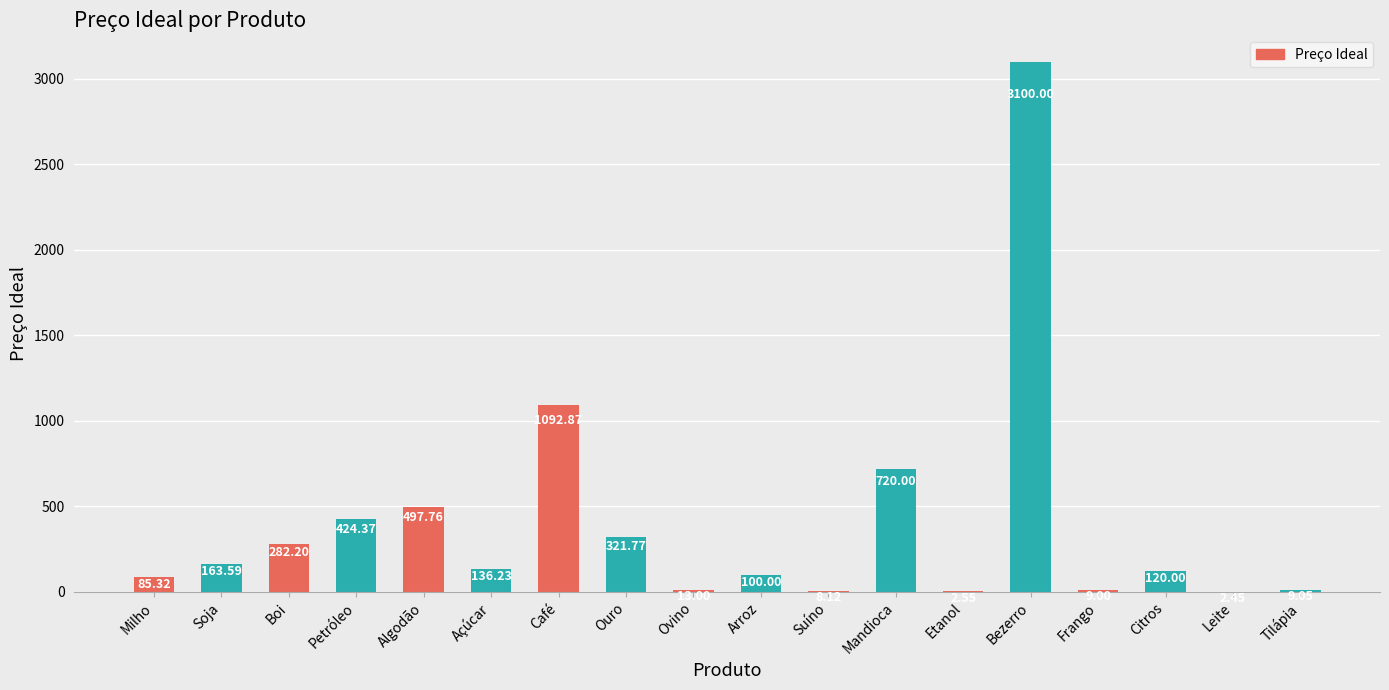

At which label does the data first exceed 136?

Soja